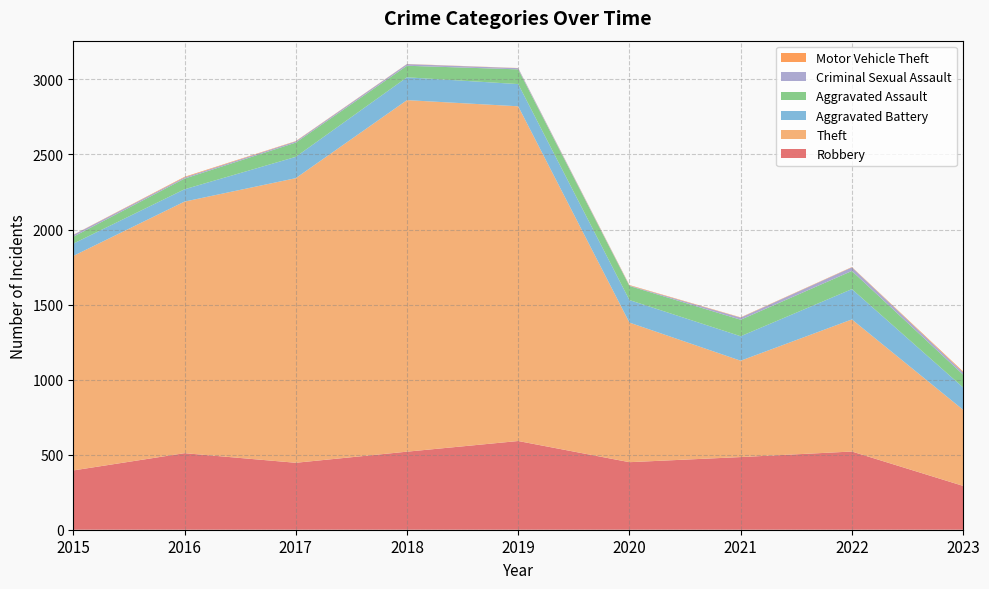

Reading left to right, what are all the values shown in this chart?

Robbery: 395	510	446	520	591	450	484	521	292
Theft: 1429	1676	1896	2342	2230	930	642	880	507
Aggravated Battery: 82	82	142	152	148	150	163	202	149
Aggravated Assault: 46	71	95	77	98	94	110	121	85
Criminal Sexual Assault: 12	8	8	11	8	3	14	24	15
Motor Vehicle Theft: 1	4	2	1	1	3	2	2	6